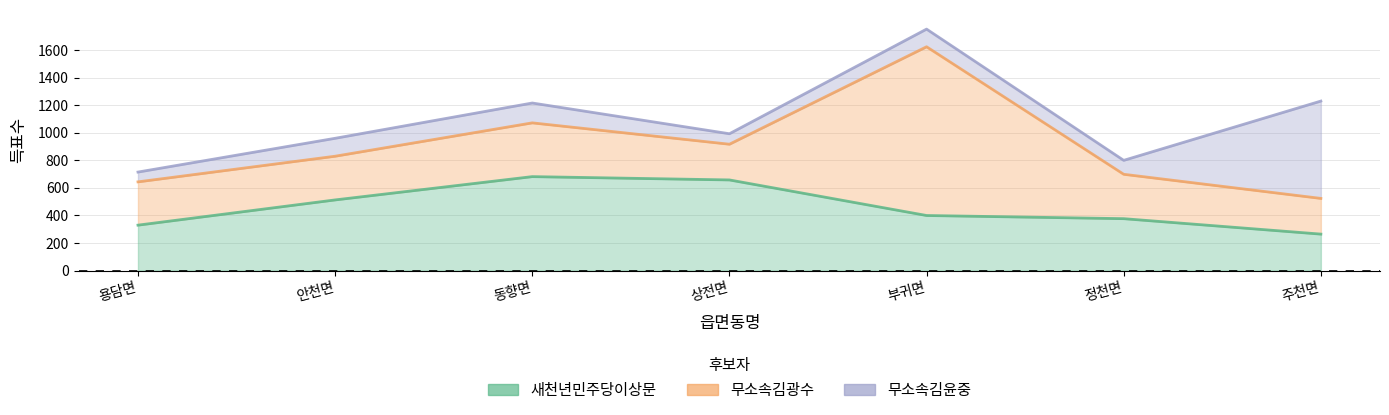

At 주천면, list the series in order from smallest to largest.

무소속김광수, 새천년민주당이상문, 무소속김윤중